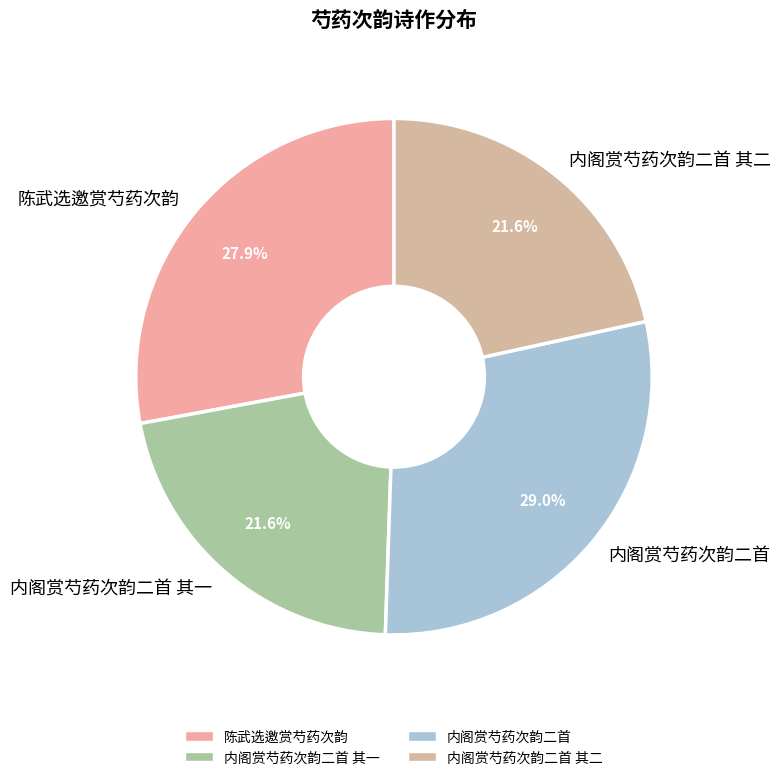

Which slice is the largest?

内阁赏芍药次韵二首